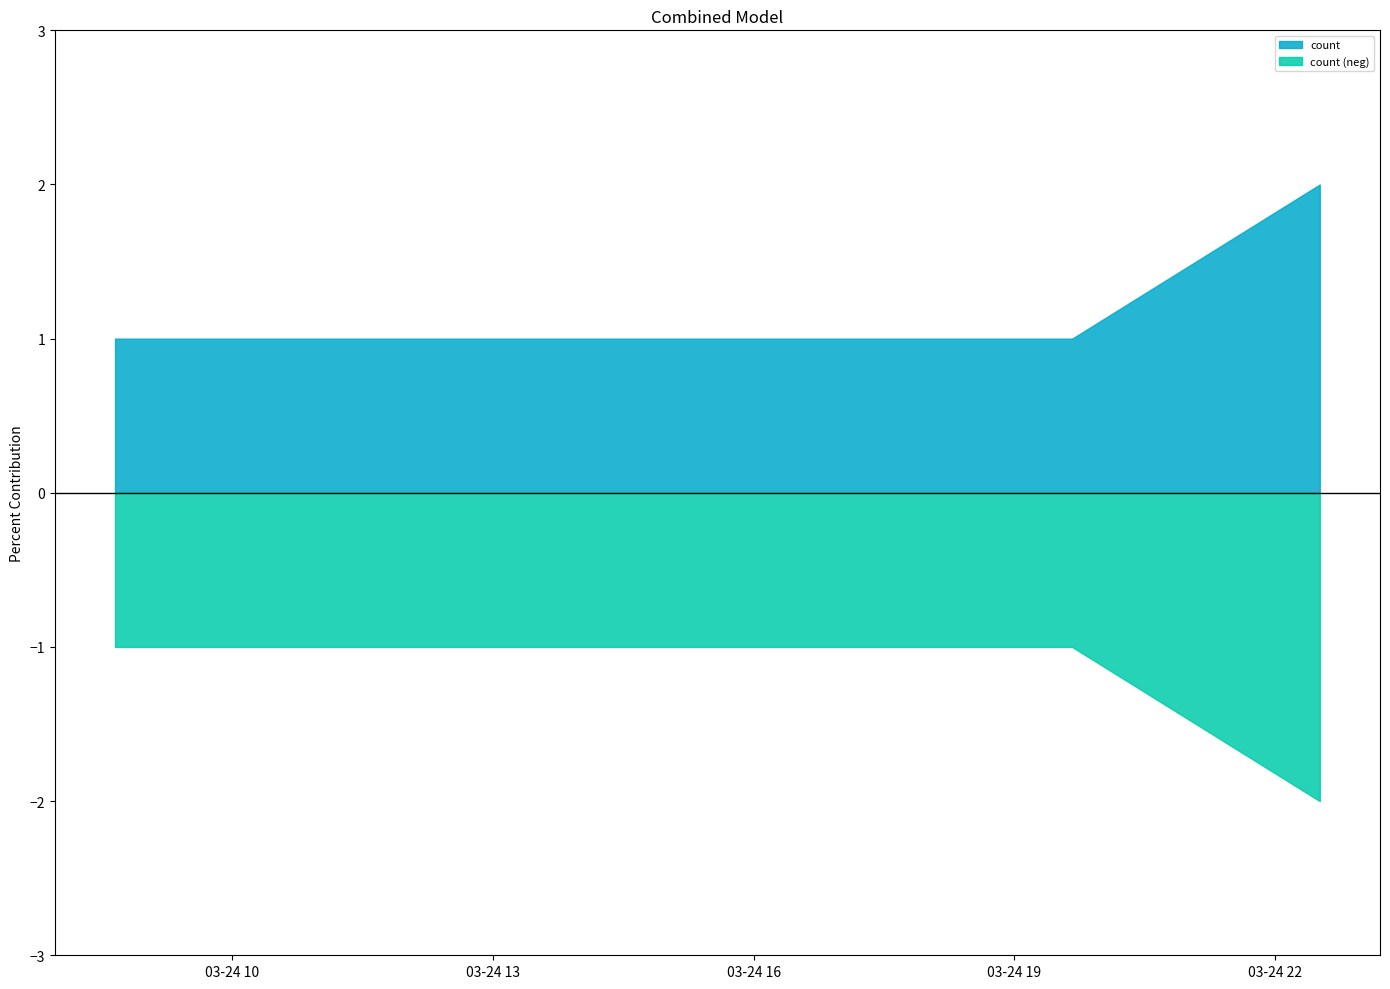

Reading left to right, extract all data points from this chart.

1	1	1	1	2